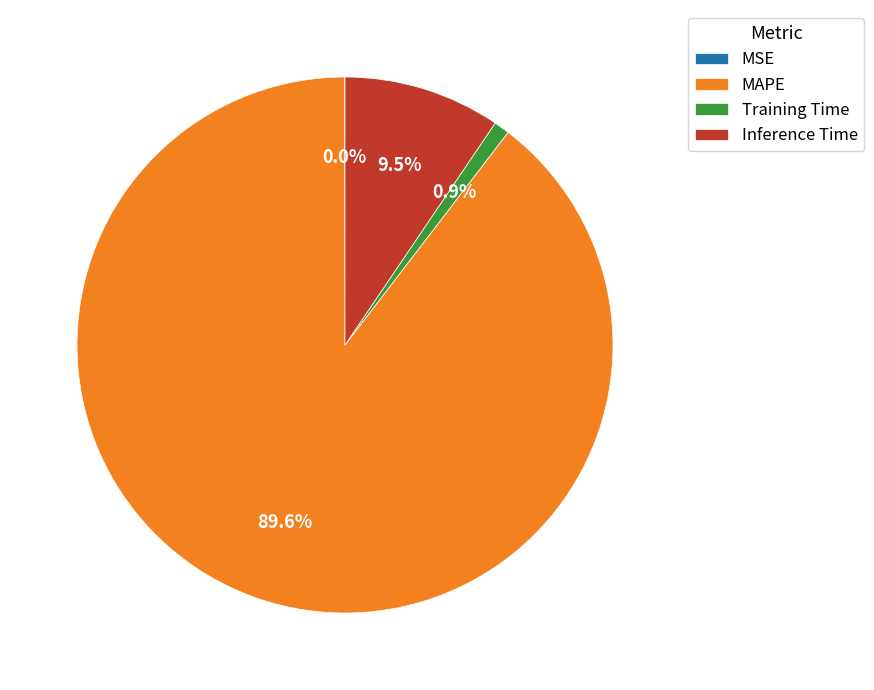

Does any single category account for the majority?

Yes